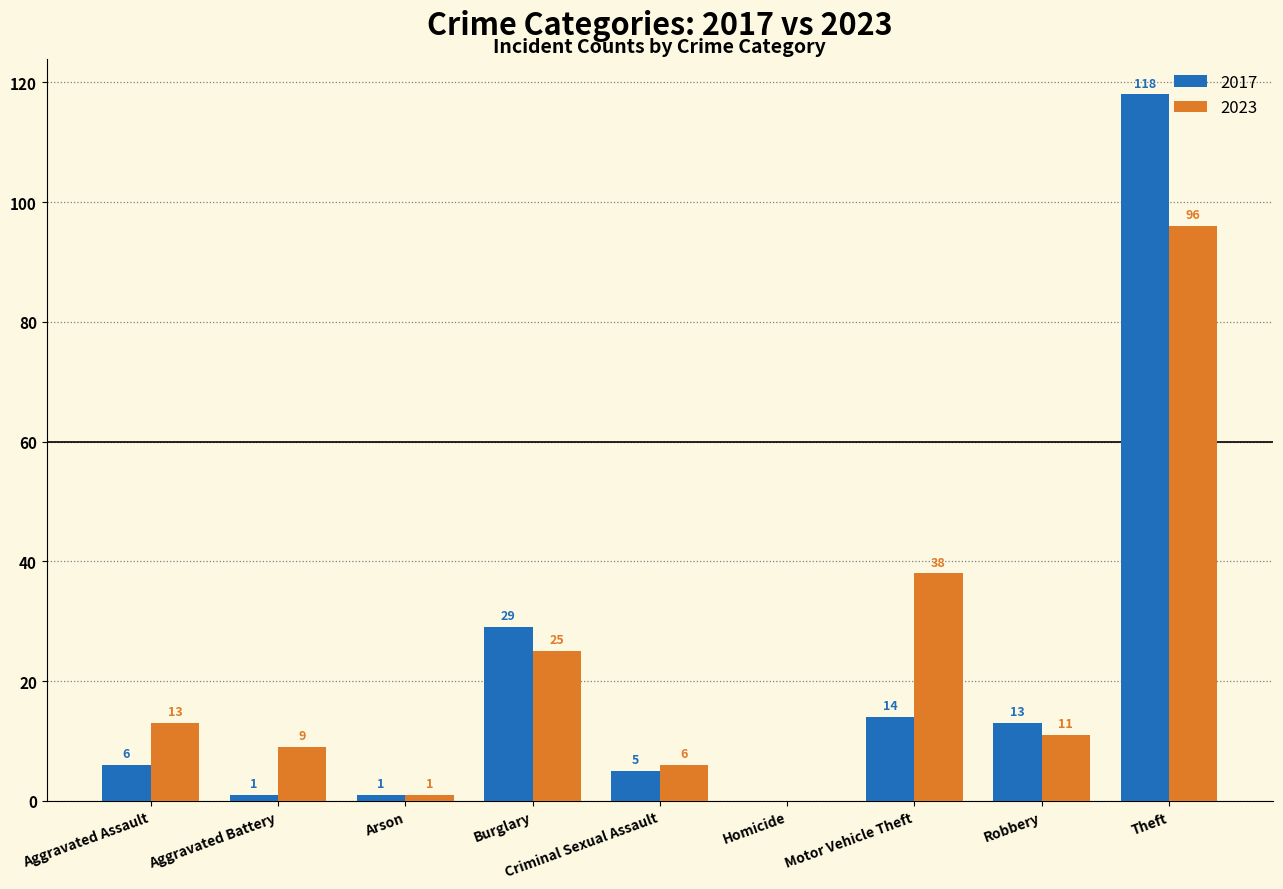

What is the total value across all series at Aggravated Battery?

10